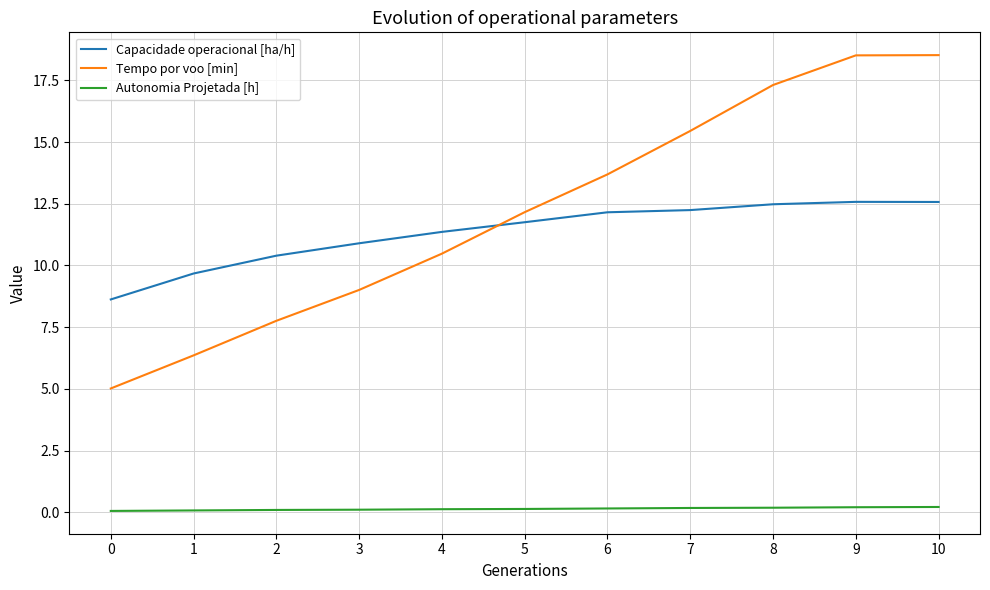

True or false: Tempo por voo [min] has more than 1 points higher than both neighbors.

False